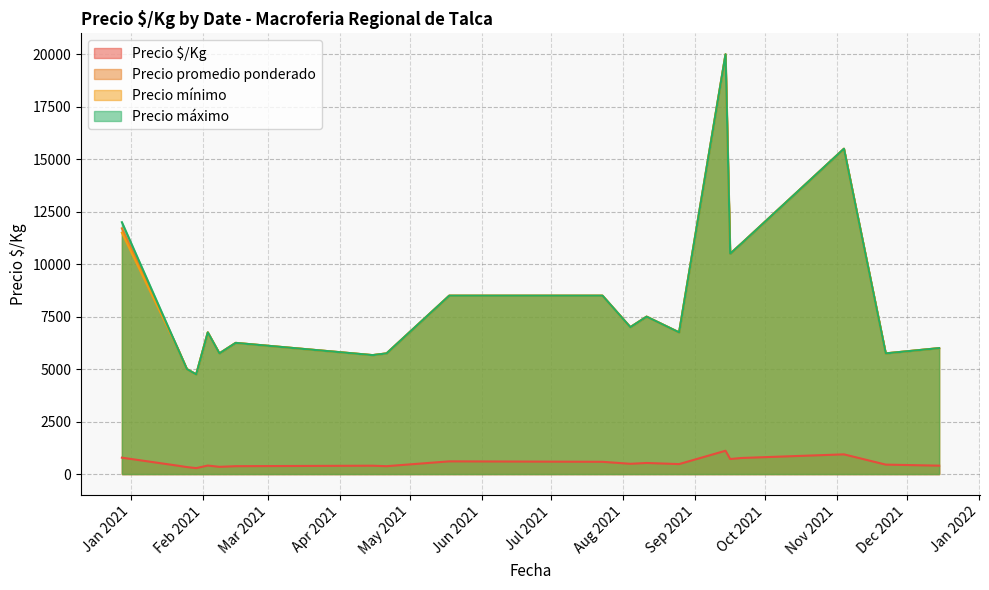

What is the minimum value for Precio máximo?

4750.0